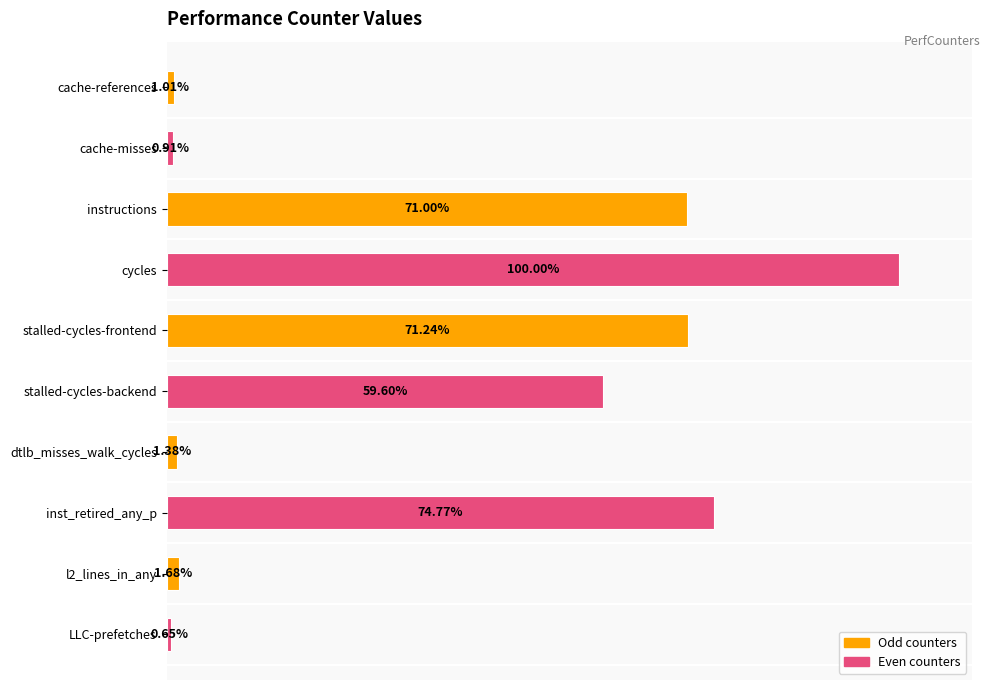

Does the chart contain stacked bars?

No